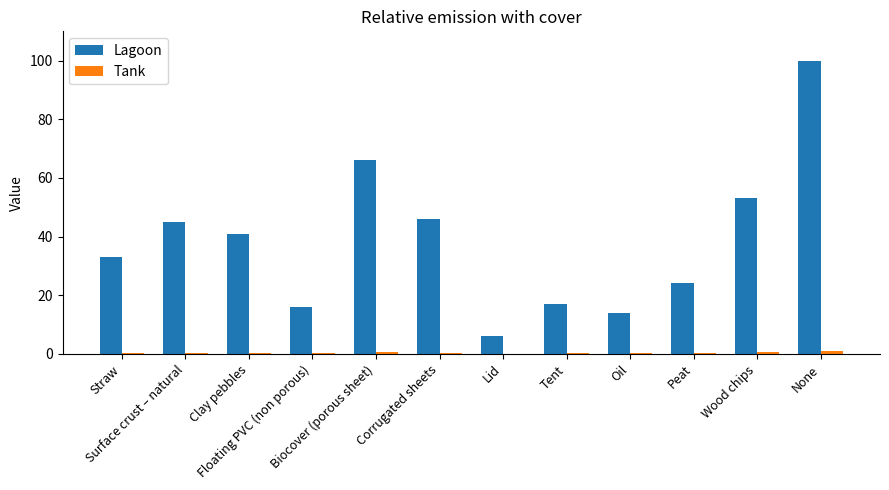

What is the greatest value displayed?

100.0